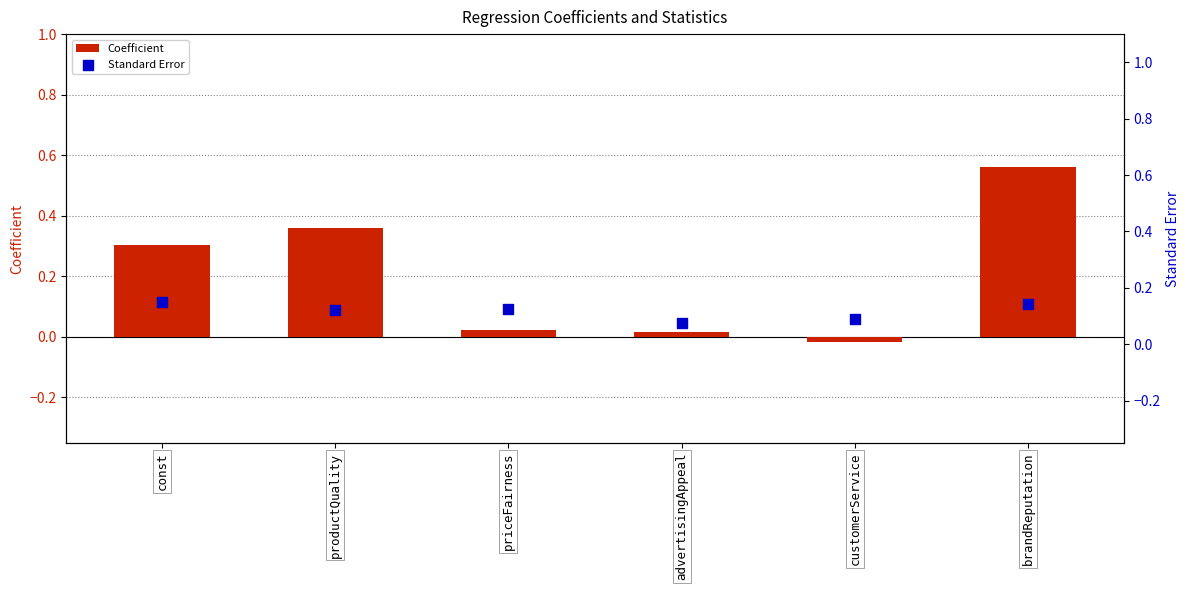

What is the total value across all series at priceFairness?

0.1